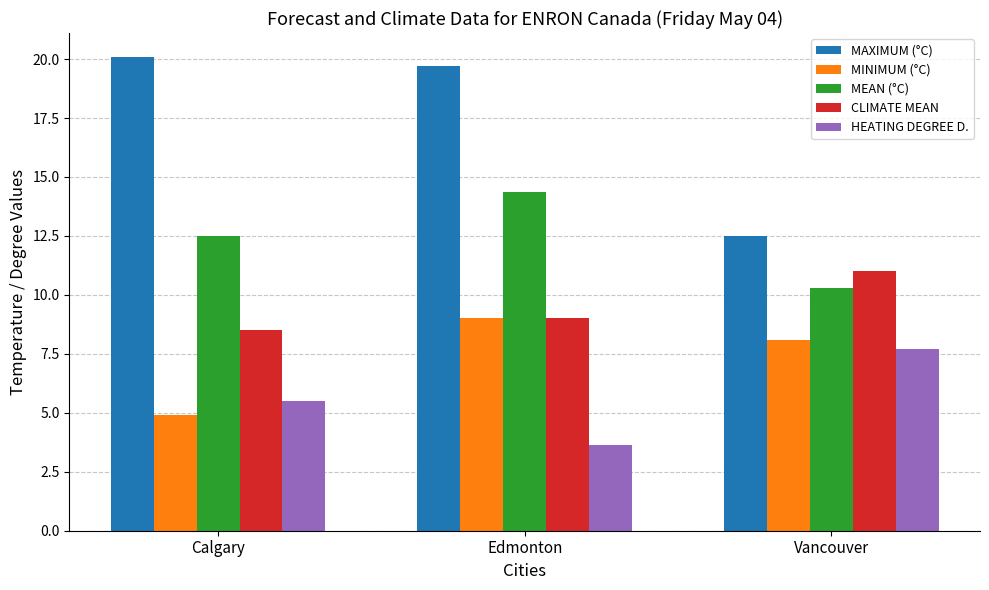

How many values in the MEAN (°C) series exceed 12?

2